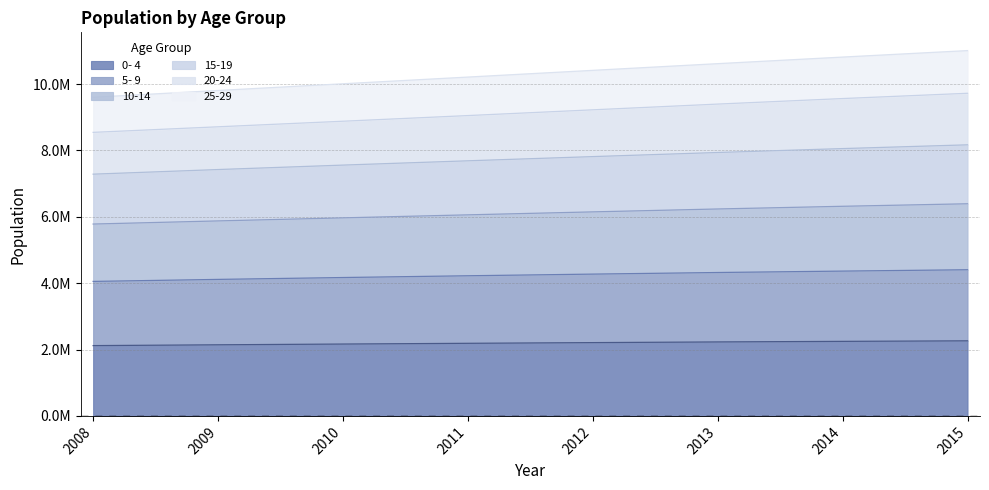

What is the difference between the highest and lowest values at 2010?

7844163.9